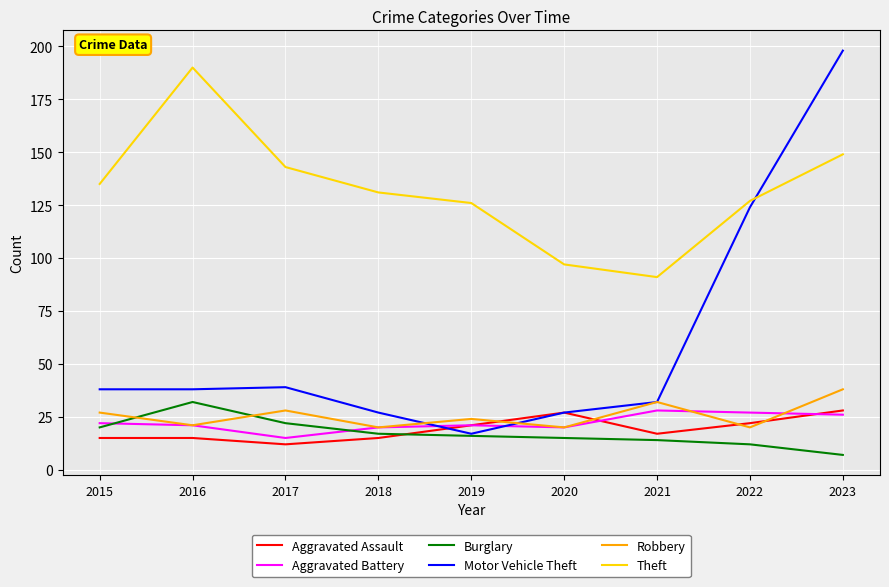

Which series has the largest range (max minus min)?

Motor Vehicle Theft